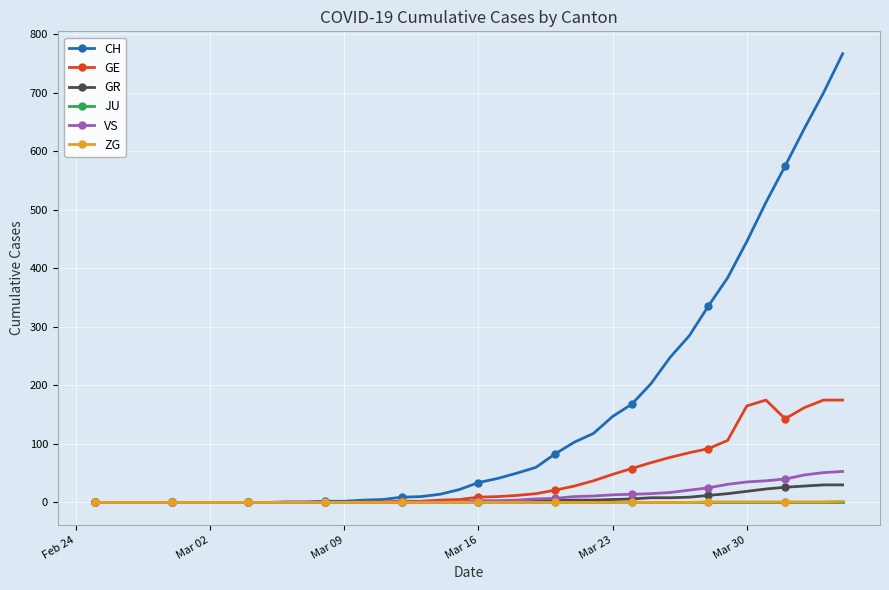

At how many categories does at least one series exceed 393?

6